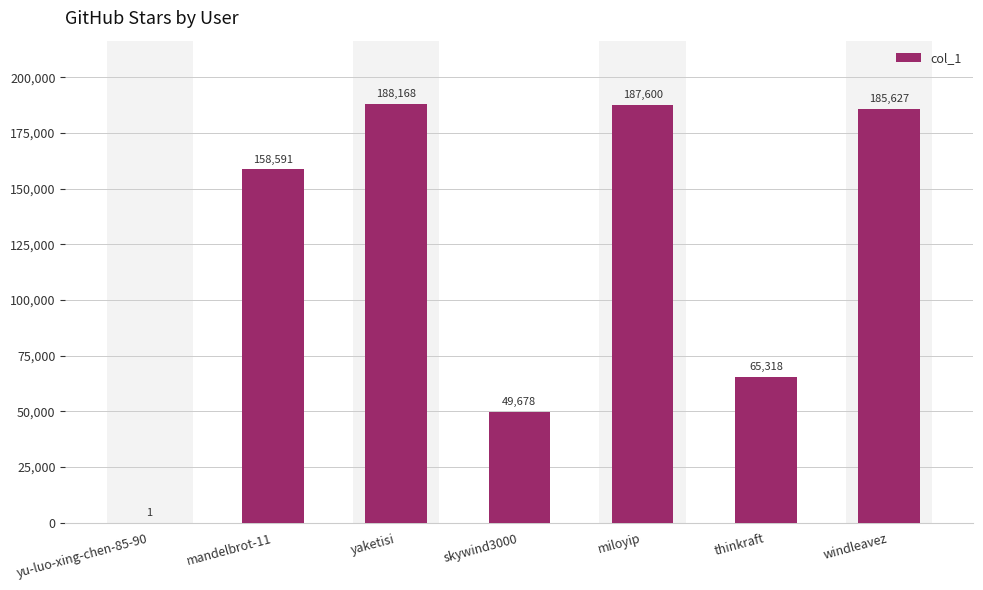

The chart shows a value of 91711 at thinkraft. True or false?

False